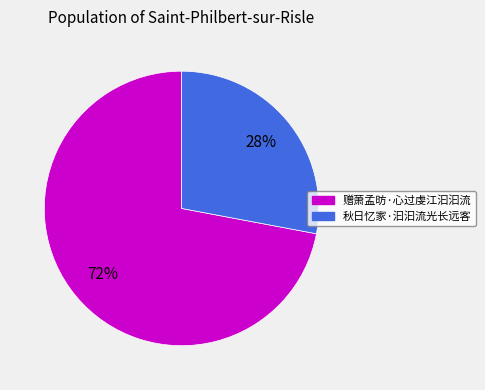

Approximately how many times larger is the value at 赠萧孟昉·心过虔江汩汩流 compared to 秋日忆家·汩汩流光长远客?

2.6